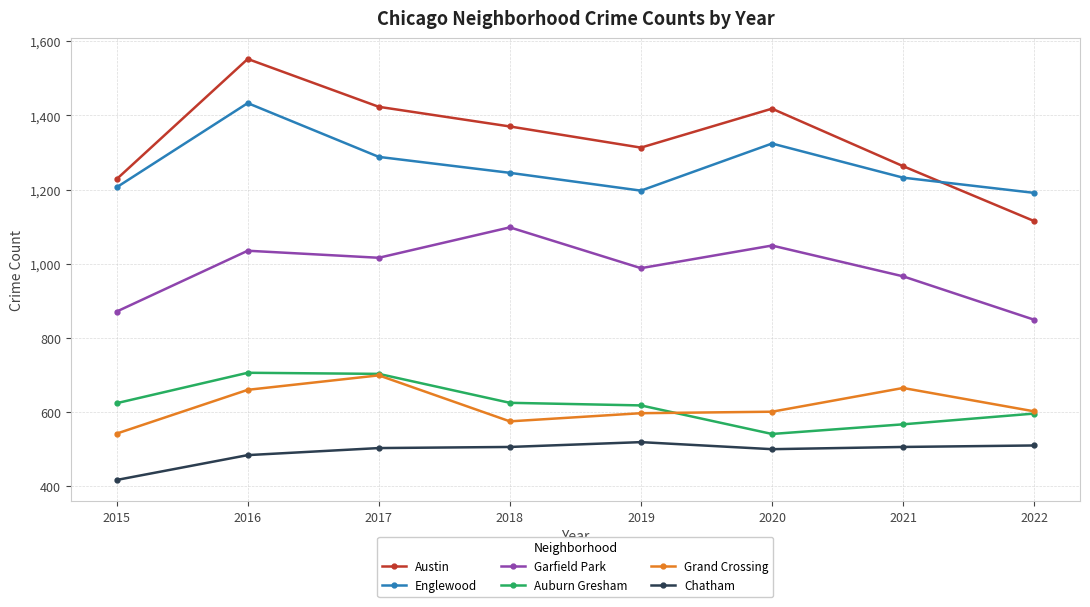

True or false: Auburn Gresham has a value of 541 at 2020.

True